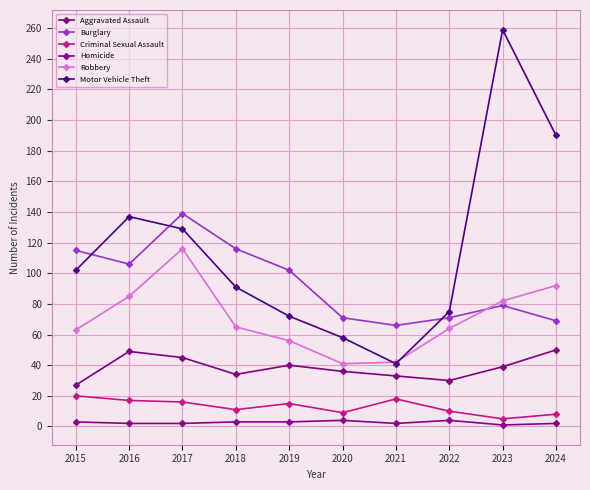

What is the difference between the highest and lowest values at 2018?

113